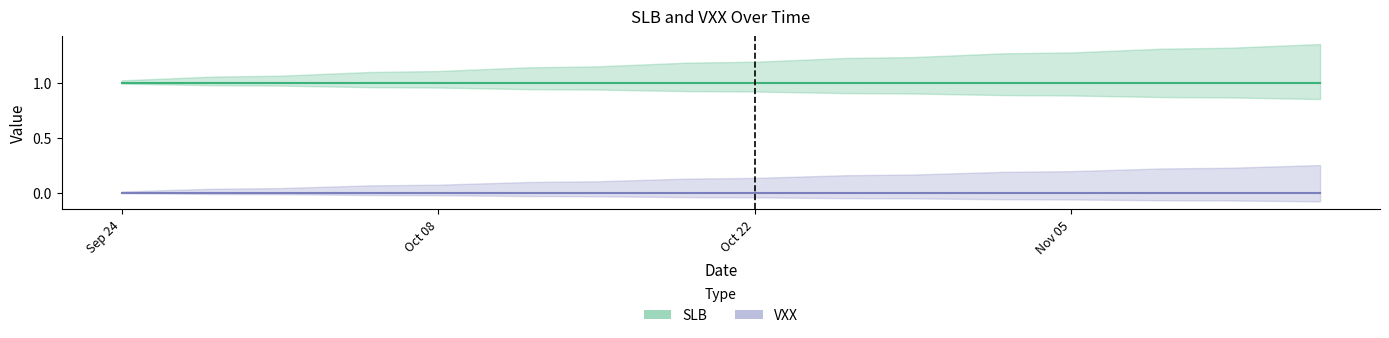

List the series in order of their overall mean, lowest first.

VXX, SLB